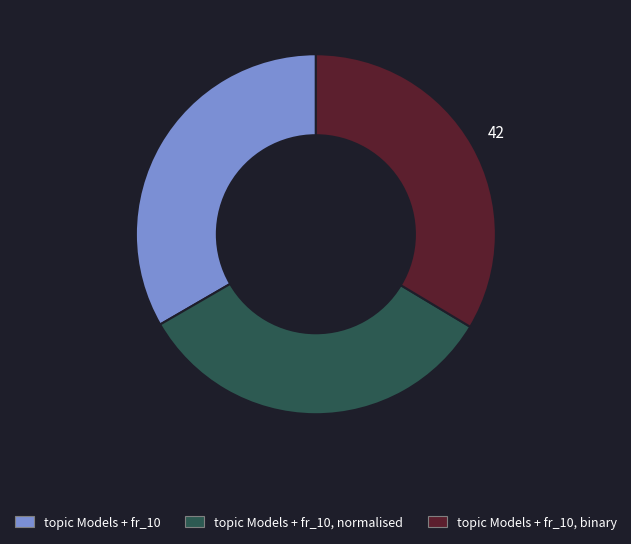

What is the ratio of the value at topic Models + fr_10, normalised to the value at topic Models + fr_10, binary?

1.0